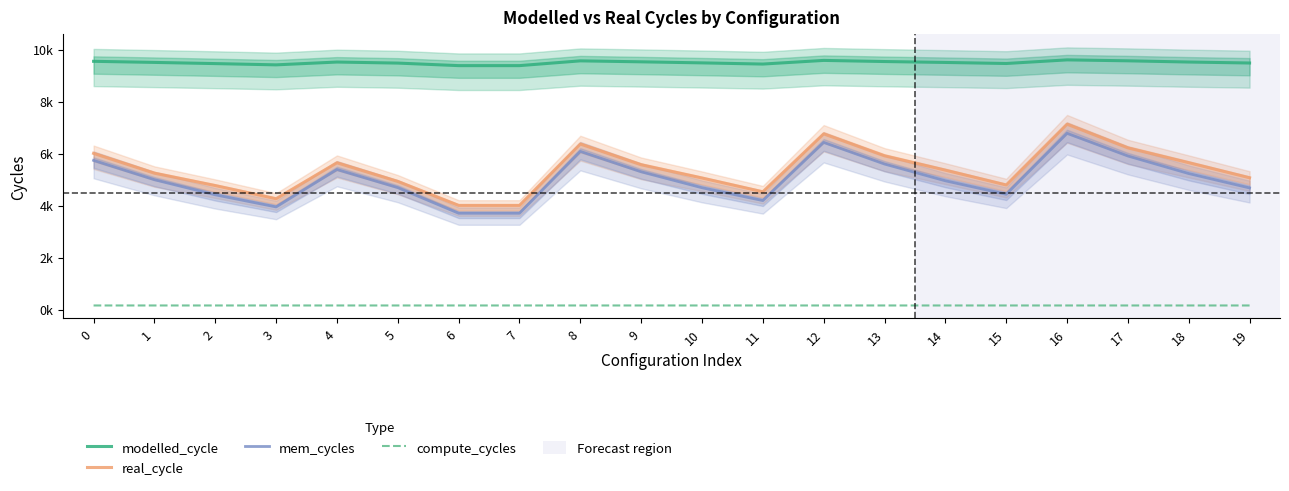

Is it true that modelled_cycle equals 3020.3 at 4?

False